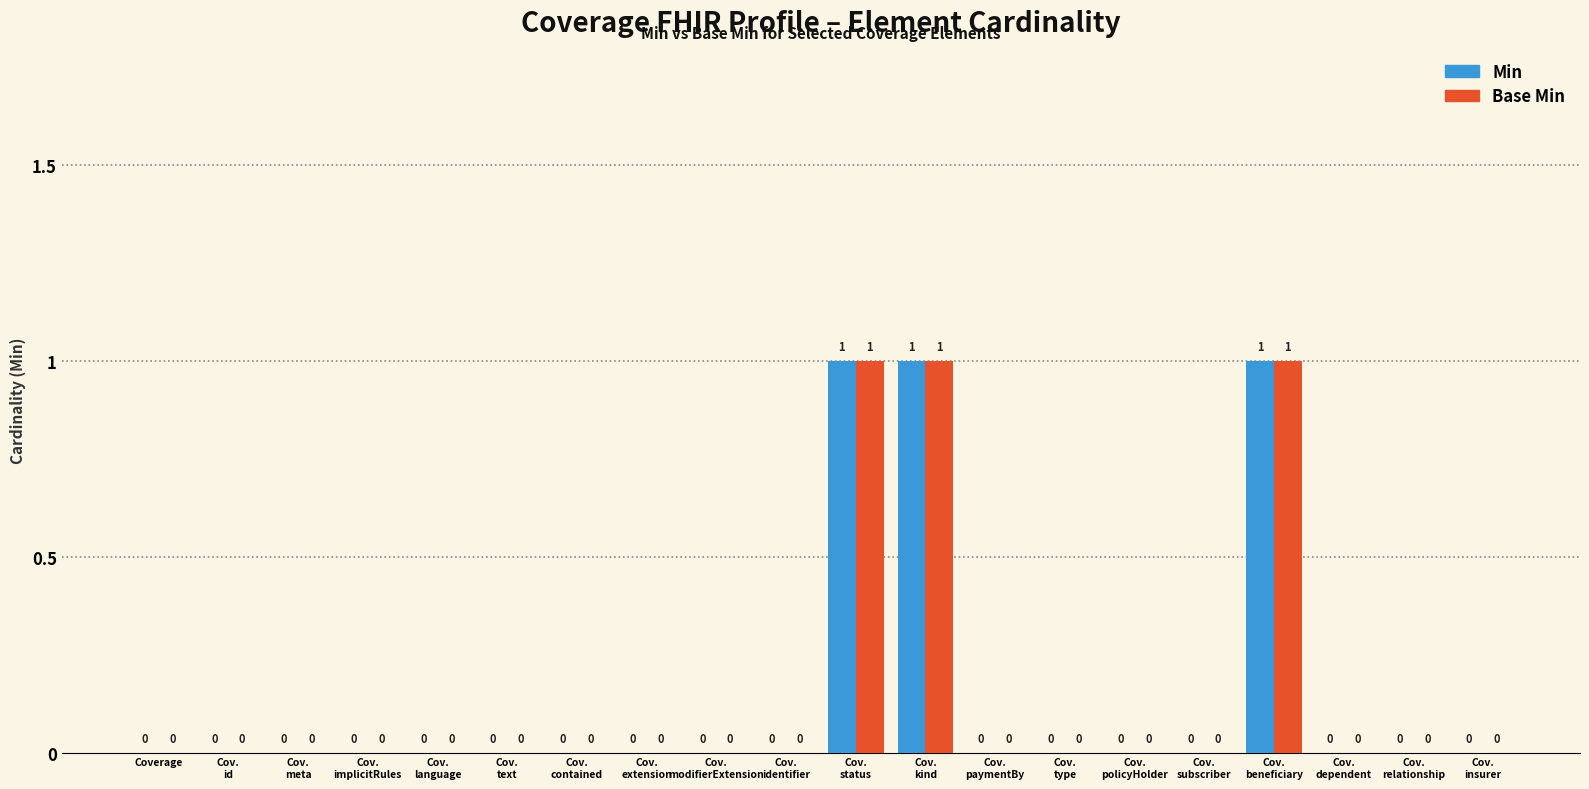

Reading left to right, list all the values displayed in this chart.

Min: Coverage=0	Cov.
id=0	Cov.
meta=0	Cov.
implicitRules=0	Cov.
language=0	Cov.
text=0	Cov.
contained=0	Cov.
extension=0	Cov.
modifierExtension=0	Cov.
identifier=0	Cov.
status=1	Cov.
kind=1	Cov.
paymentBy=0	Cov.
type=0	Cov.
policyHolder=0	Cov.
subscriber=0	Cov.
beneficiary=1	Cov.
dependent=0	Cov.
relationship=0	Cov.
insurer=0
Base Min: Coverage=0	Cov.
id=0	Cov.
meta=0	Cov.
implicitRules=0	Cov.
language=0	Cov.
text=0	Cov.
contained=0	Cov.
extension=0	Cov.
modifierExtension=0	Cov.
identifier=0	Cov.
status=1	Cov.
kind=1	Cov.
paymentBy=0	Cov.
type=0	Cov.
policyHolder=0	Cov.
subscriber=0	Cov.
beneficiary=1	Cov.
dependent=0	Cov.
relationship=0	Cov.
insurer=0